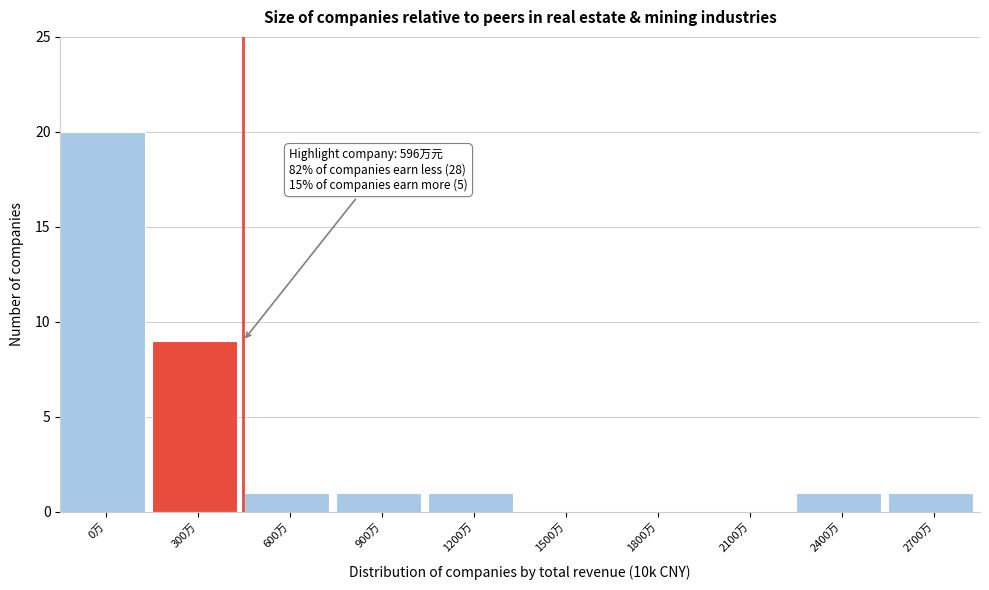

Reading left to right, what are all the values shown in this chart?

0万=20	300万=9	600万=1	900万=1	1200万=1	1500万=0	1800万=0	2100万=0	2400万=1	2700万=1